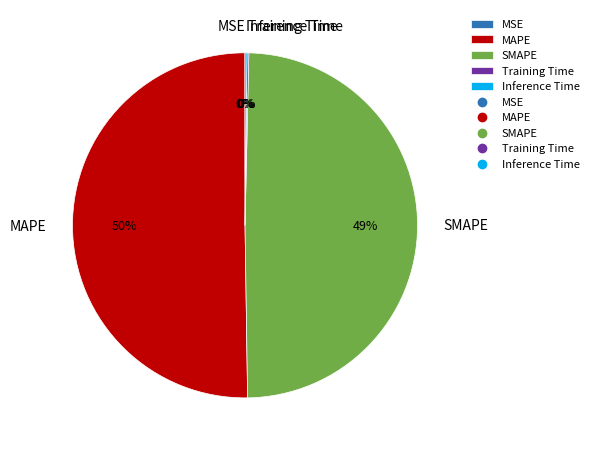

To the nearest percent, what is the average slice percentage?

20%